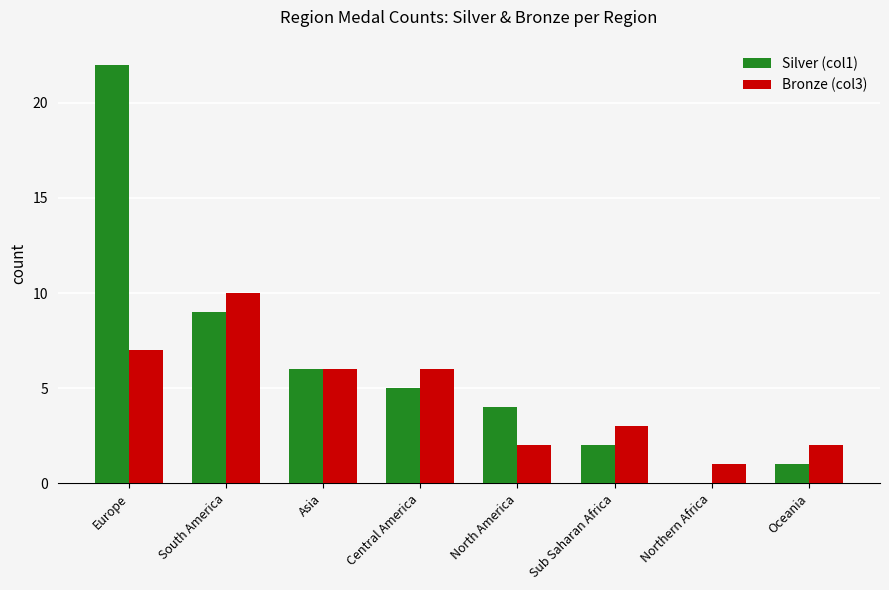

What are all the series names shown in the legend?

Silver (col1), Bronze (col3)